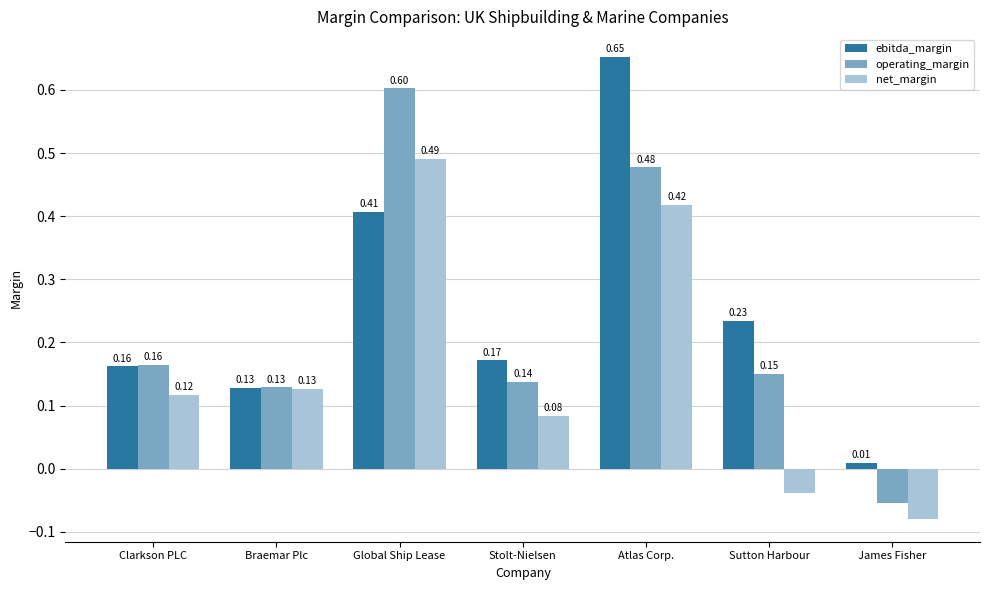

At which label does ebitda_margin reach its peak?

Atlas Corp.